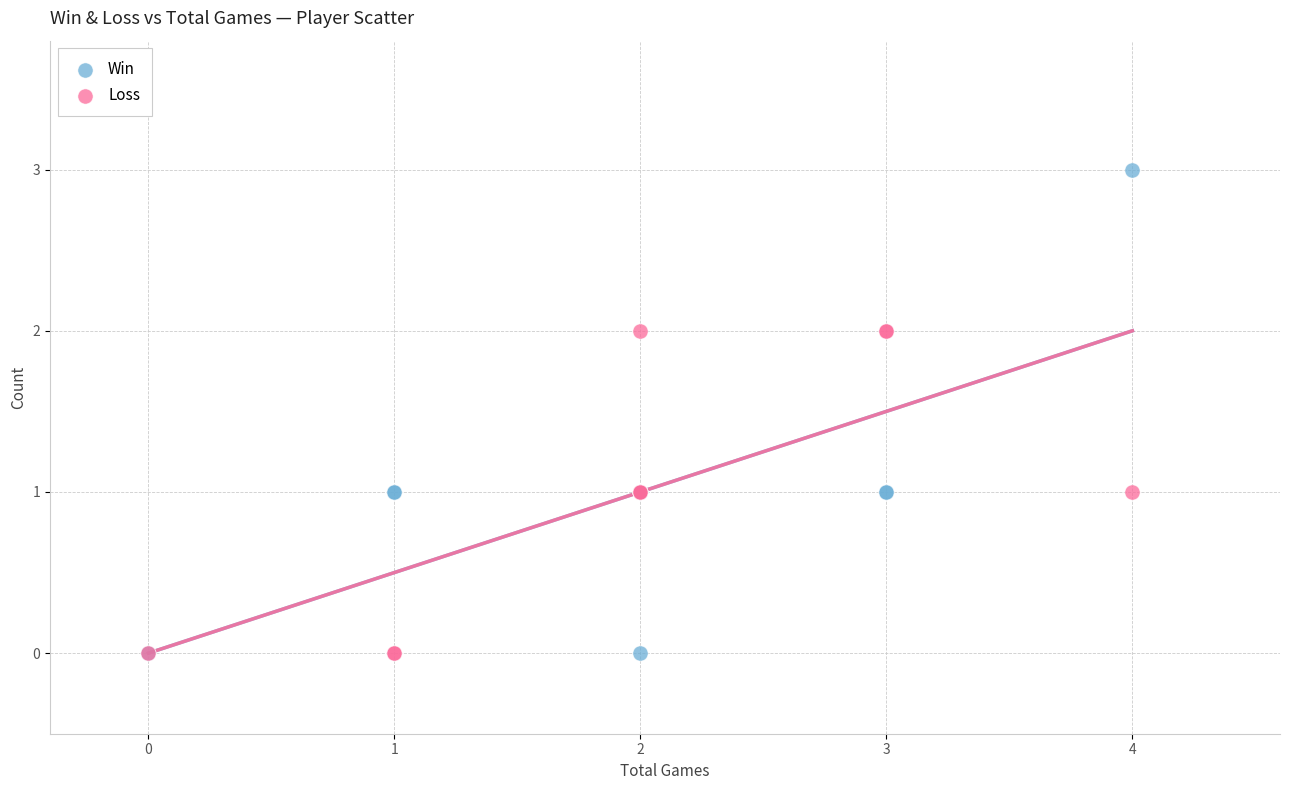

What is the X range (max minus min) for the scatter plot?

4